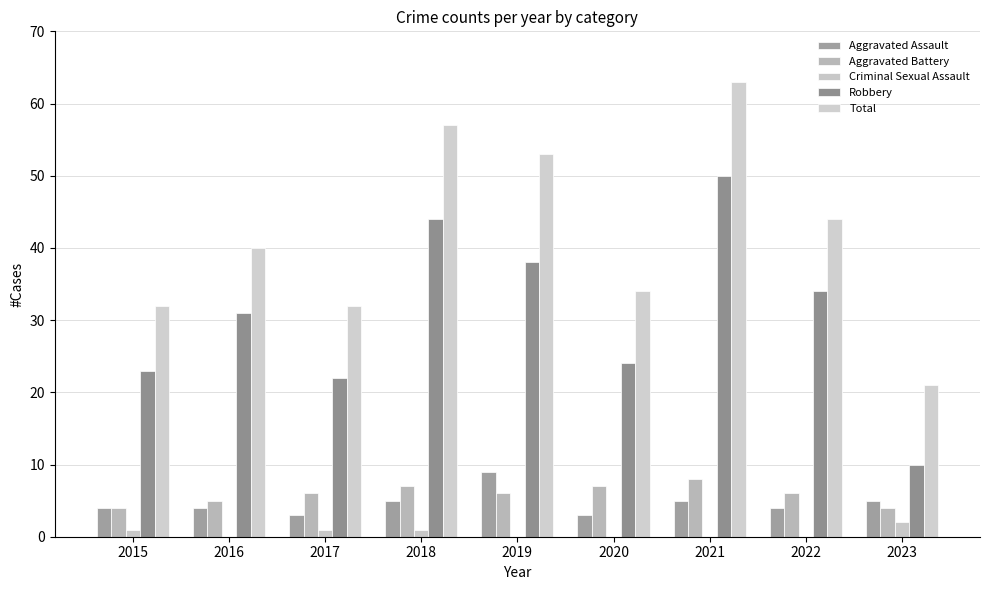

List the labels in order of Criminal Sexual Assault value, smallest first.

2016, 2019, 2020, 2021, 2022, 2015, 2017, 2018, 2023